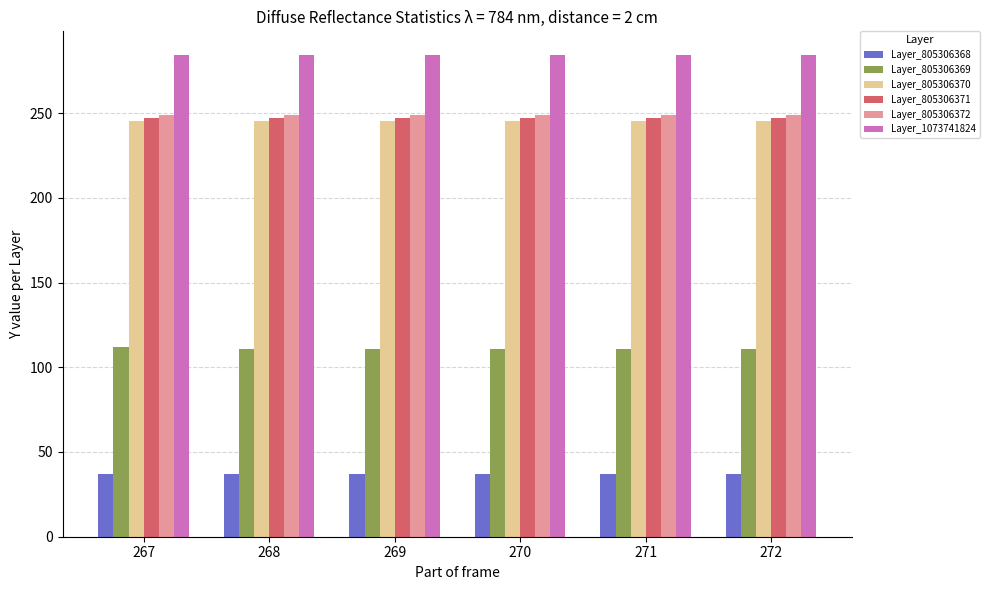

Read the Layer_805306368 value at 271.

37